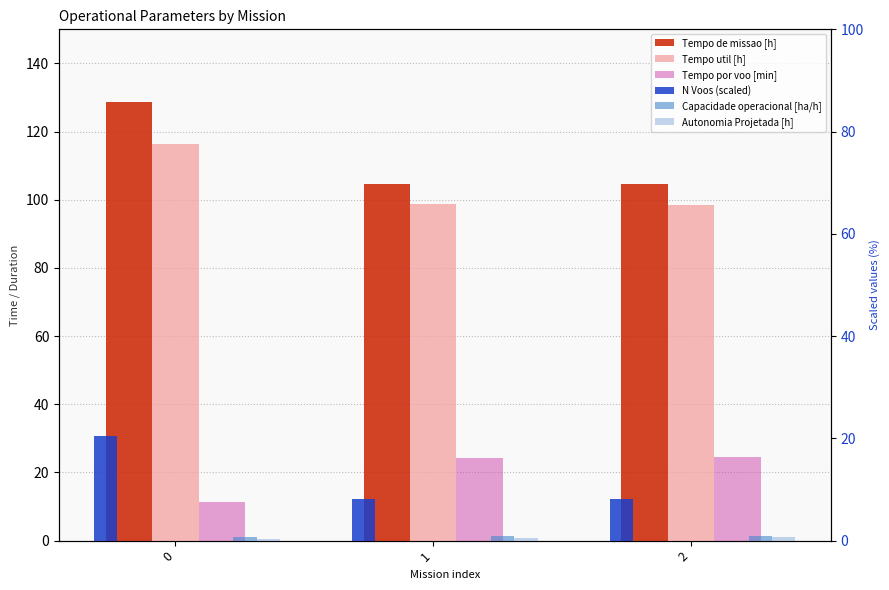

At how many categories does at least one series exceed 22?

3